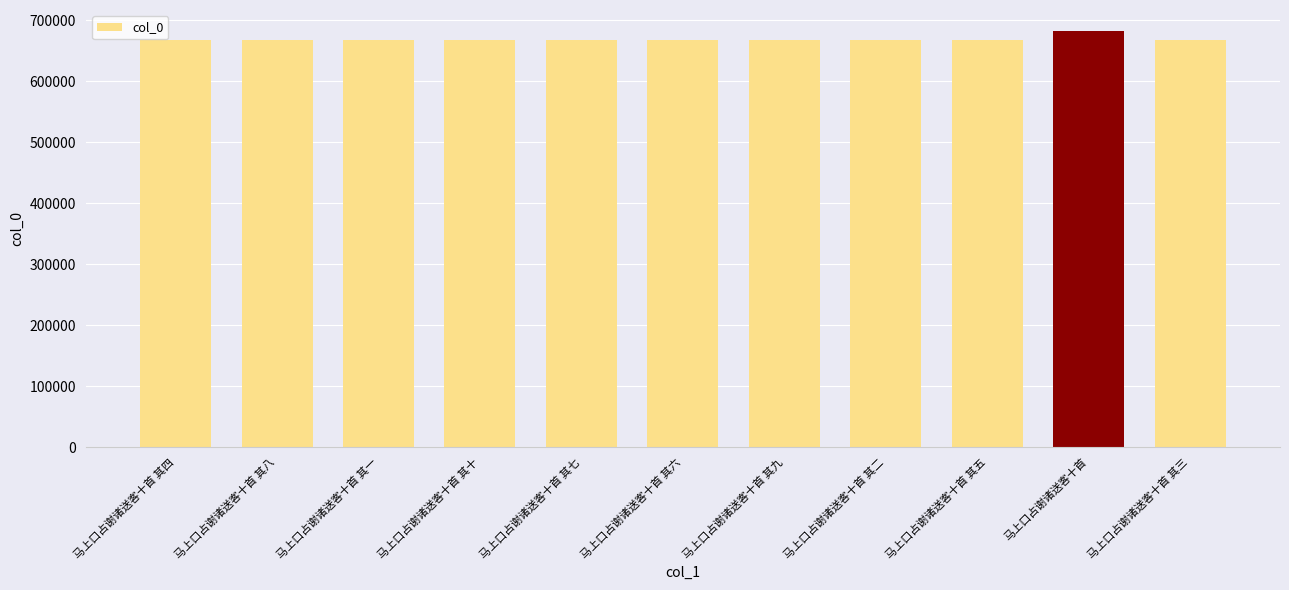

What is the difference between the maximum and minimum values?

14436